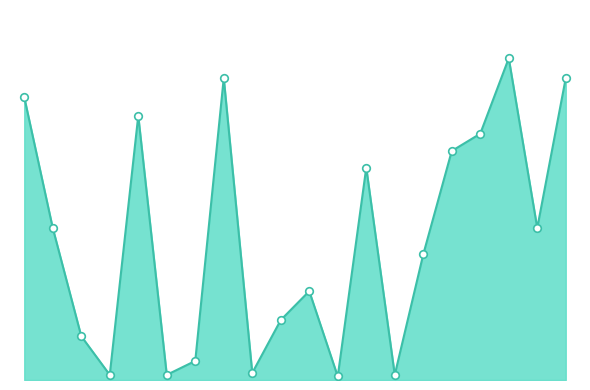

Does the chart have visible grid lines?

No